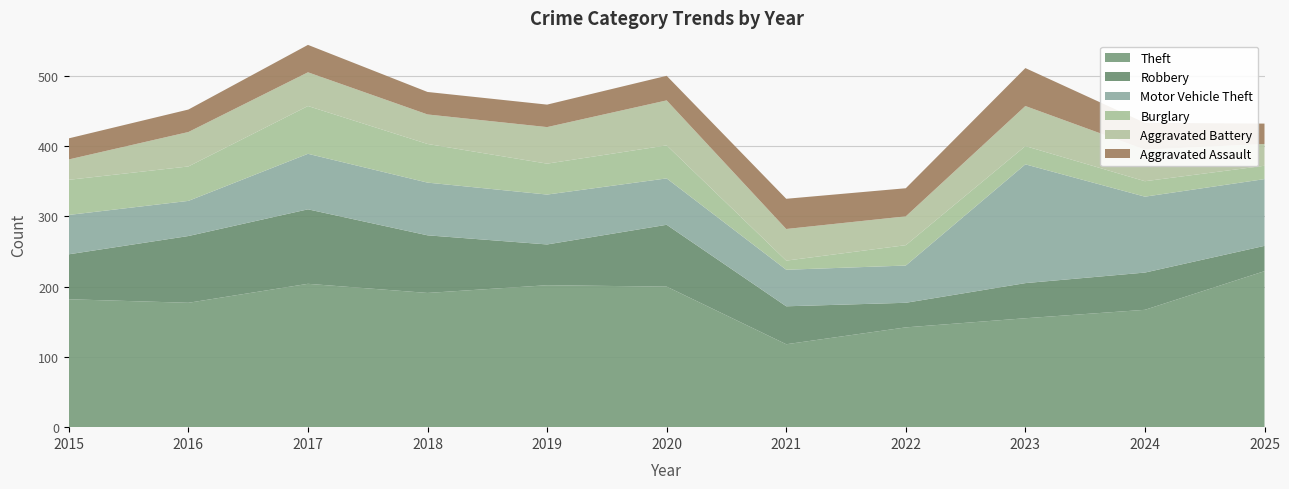

Reading left to right, list all the values displayed in this chart.

Theft: 182	177	204	191	202	200	118	142	155	167	222
Robbery: 64	95	106	82	58	88	54	35	50	53	36
Motor Vehicle Theft: 56	50	79	75	71	66	52	53	169	108	95
Burglary: 50	49	68	55	44	47	13	29	26	22	19
Aggravated Battery: 29	49	48	42	52	64	45	41	57	45	31
Aggravated Assault: 30	32	39	32	32	35	43	40	54	38	29